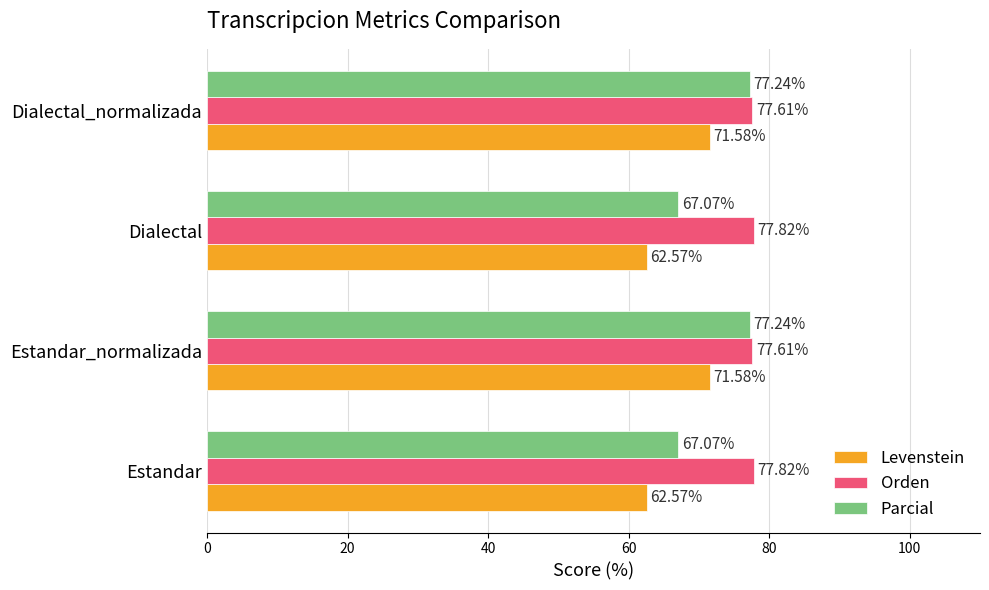

Rank the series by their average value, from highest to lowest.

Orden, Parcial, Levenstein